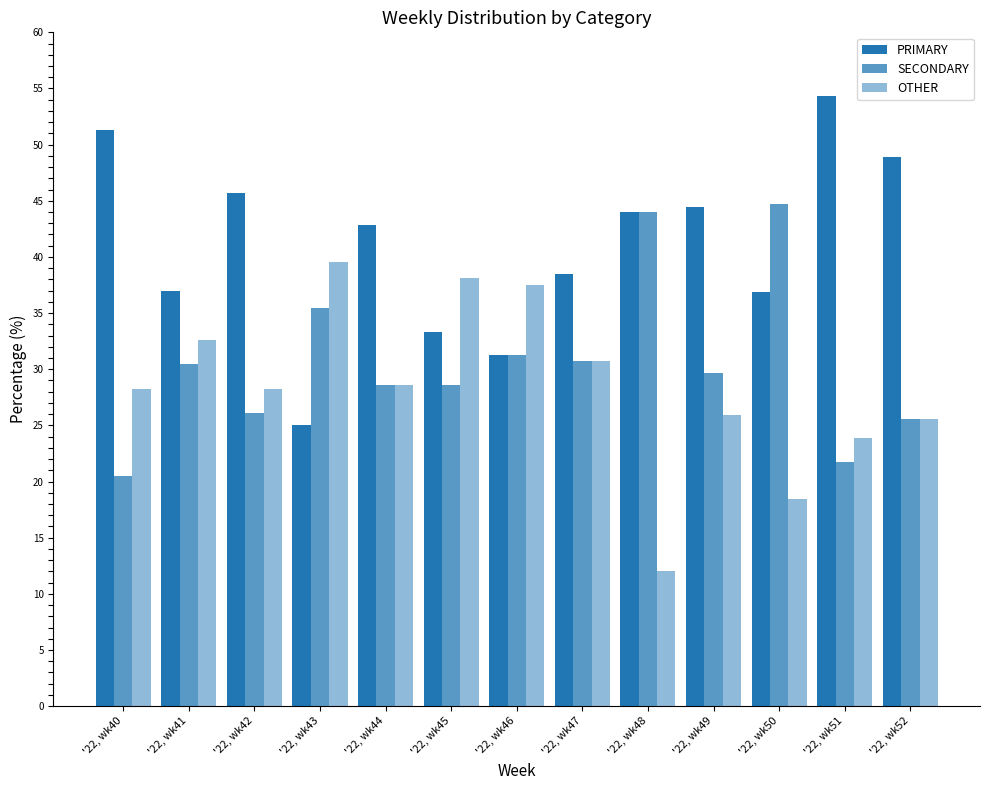

At which label is PRIMARY closest to 39?

'22, wk47